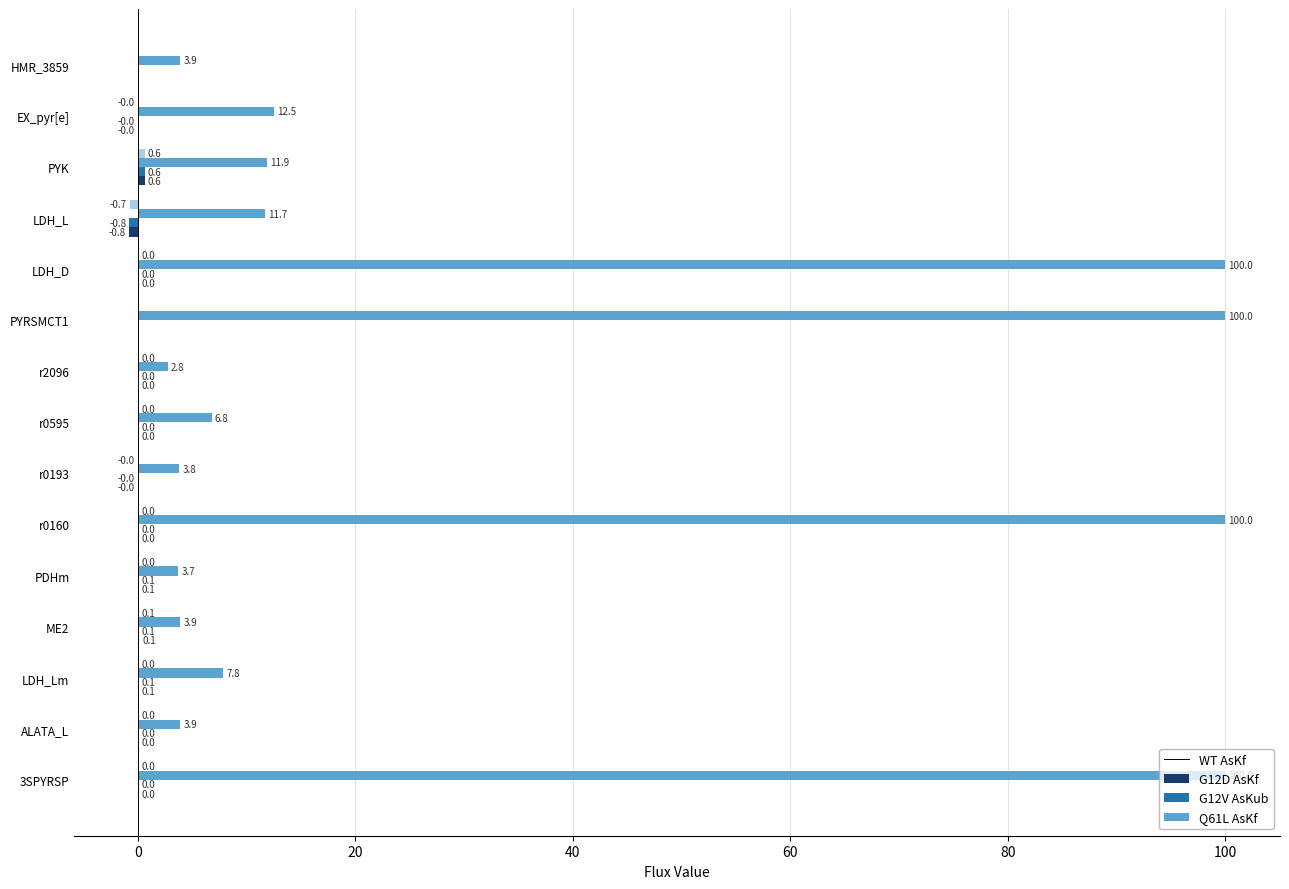

True or false: G12V AsKub has a value of 3.2 at LDH_L.

False